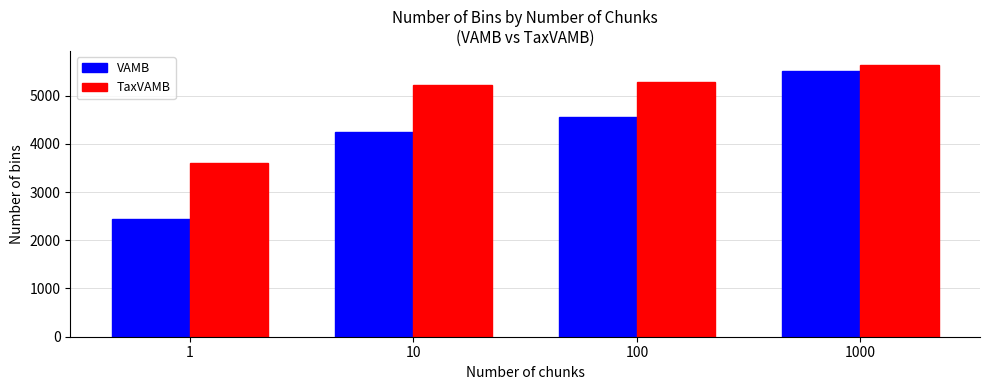

At 1000, list the series in order from largest to smallest.

TaxVAMB, VAMB